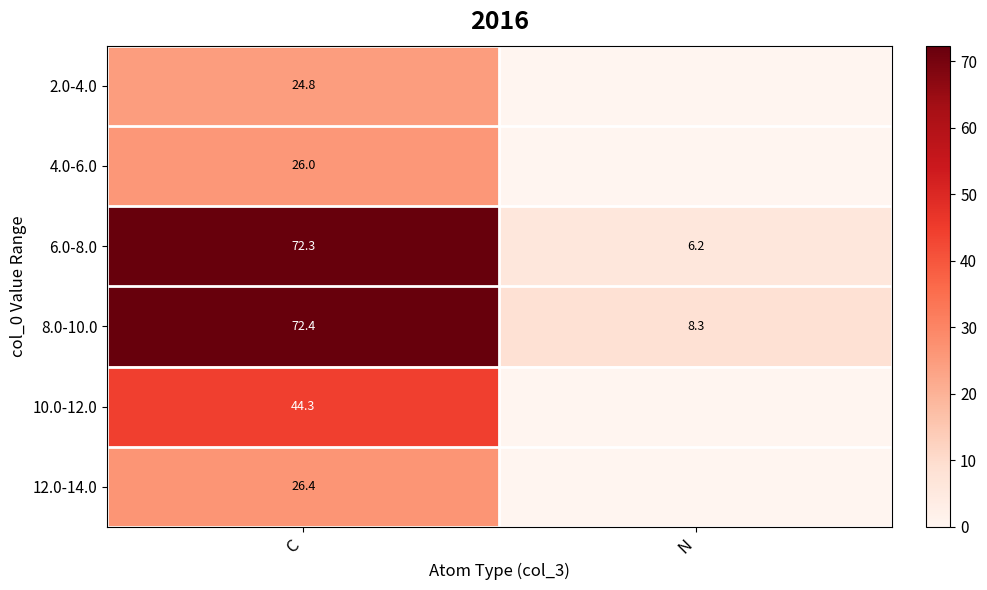

Which has a higher value, N or C?

C